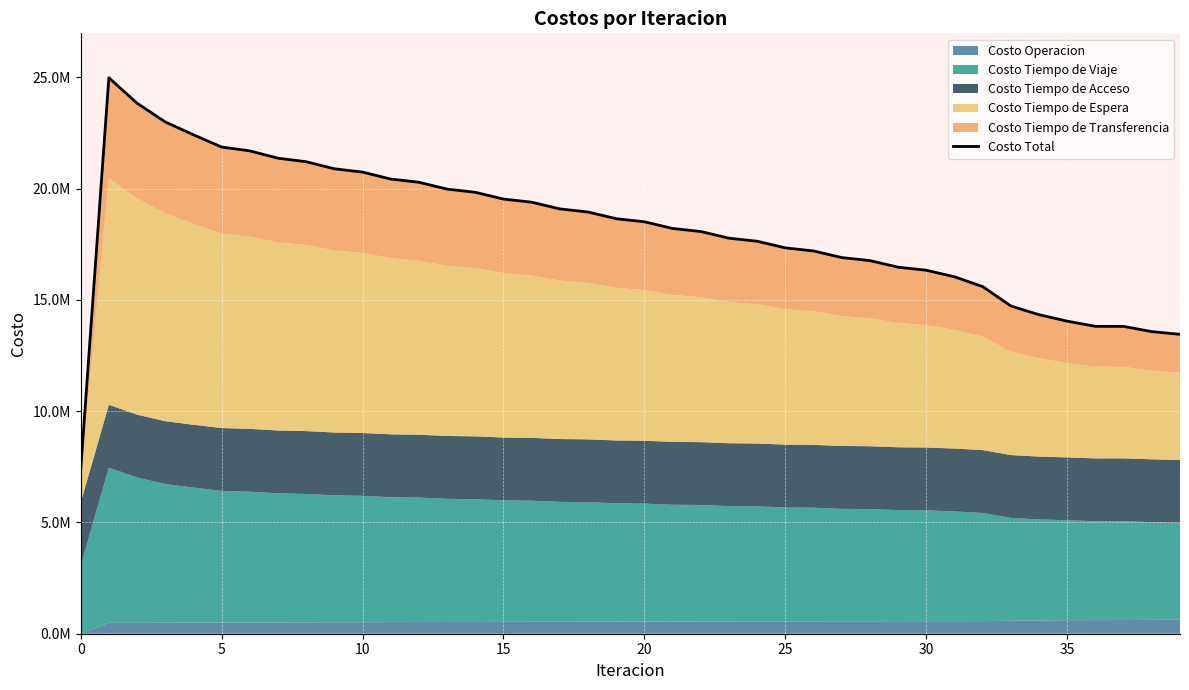

Reading left to right, list all the values displayed in this chart.

7345266.0	24977539.7	23838188.6	22995387.6	22418585.5	21866939.0	21694746.8	21365079.3	21207560.8	20889895.4	20739929.1	20428883.8	20283358.3	19976469.8	19833737.8	19529637.3	19388731.3	19086551.7	18946952.1	18646478.1	18507771.9	18208593.7	18070371.3	17771716.4	17633842.8	17335751.6	17198228.0	16901132.2	16763908.1	16467924.5	16331157.0	16036653.2	15595871.9	14725384.3	14332527.3	14043193.5	13811037.8	13807878.8	13573369.6	13451412.3